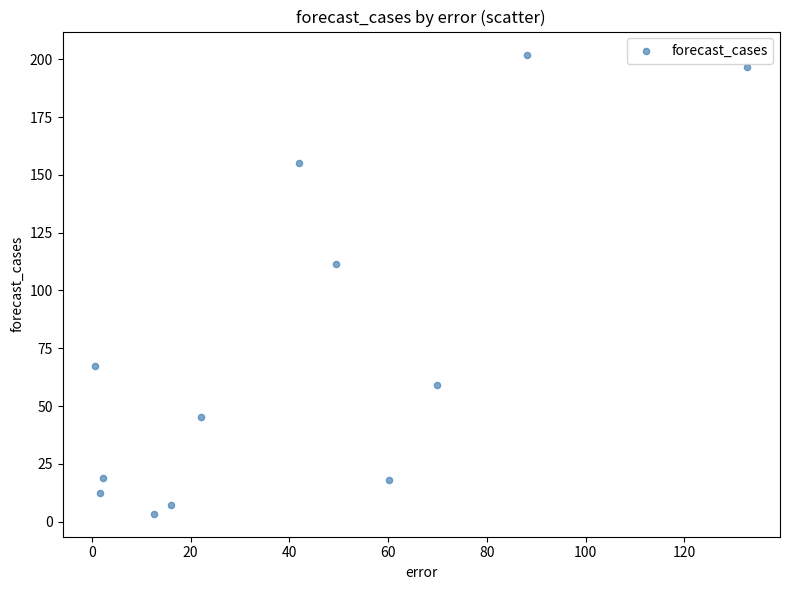

What Y value in the scatter plot is closest to 102?

111.4